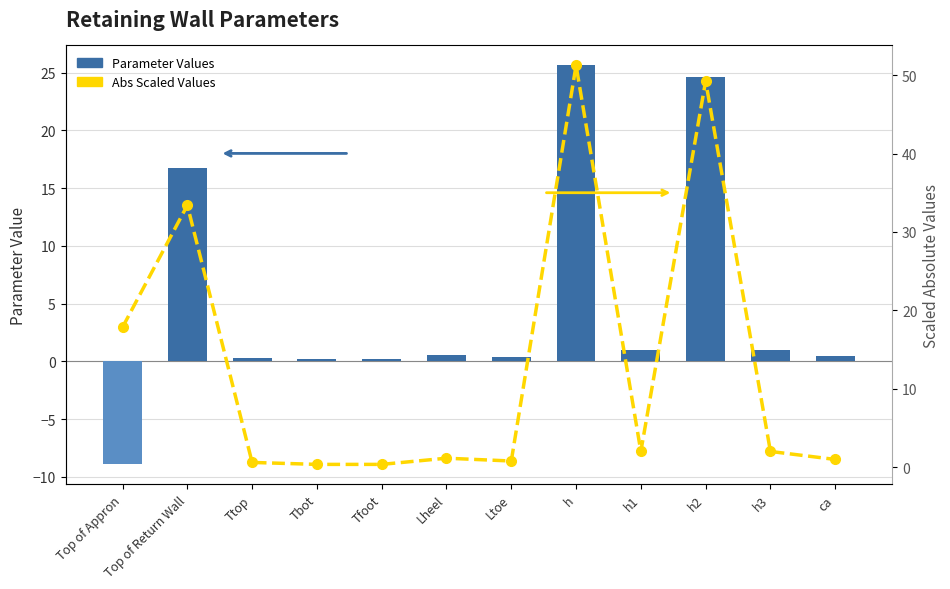

Does the chart contain any negative values?

Yes